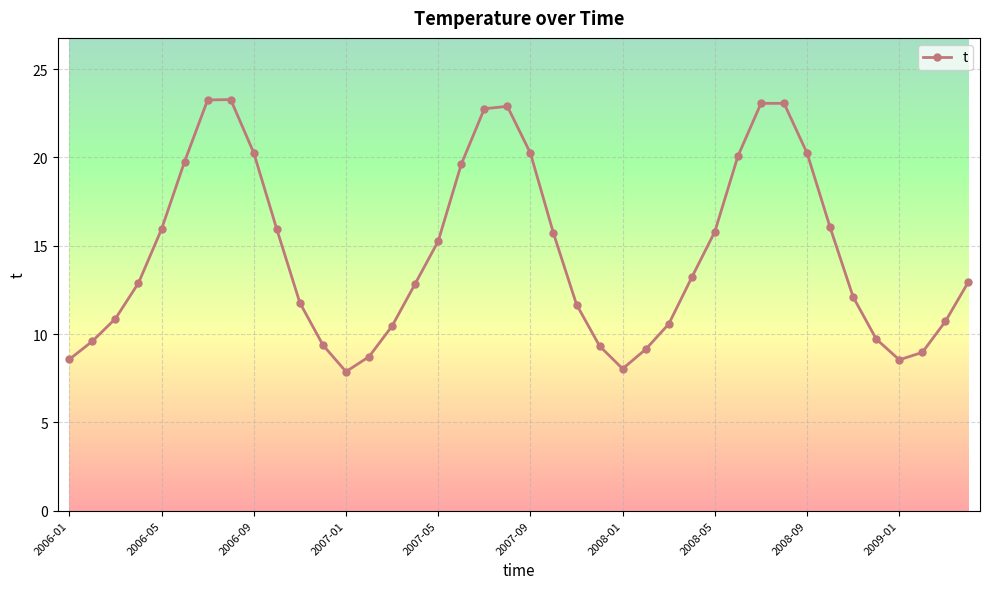

What is the average value?

14.5